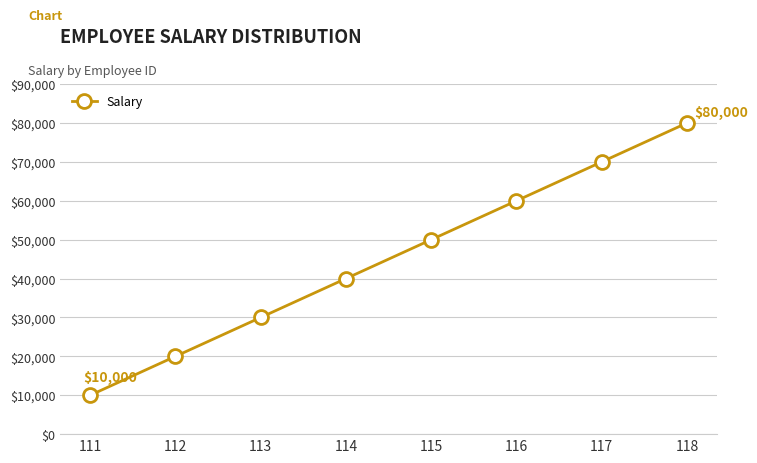

True or false: there are more than 2 points higher than both neighbors.

False